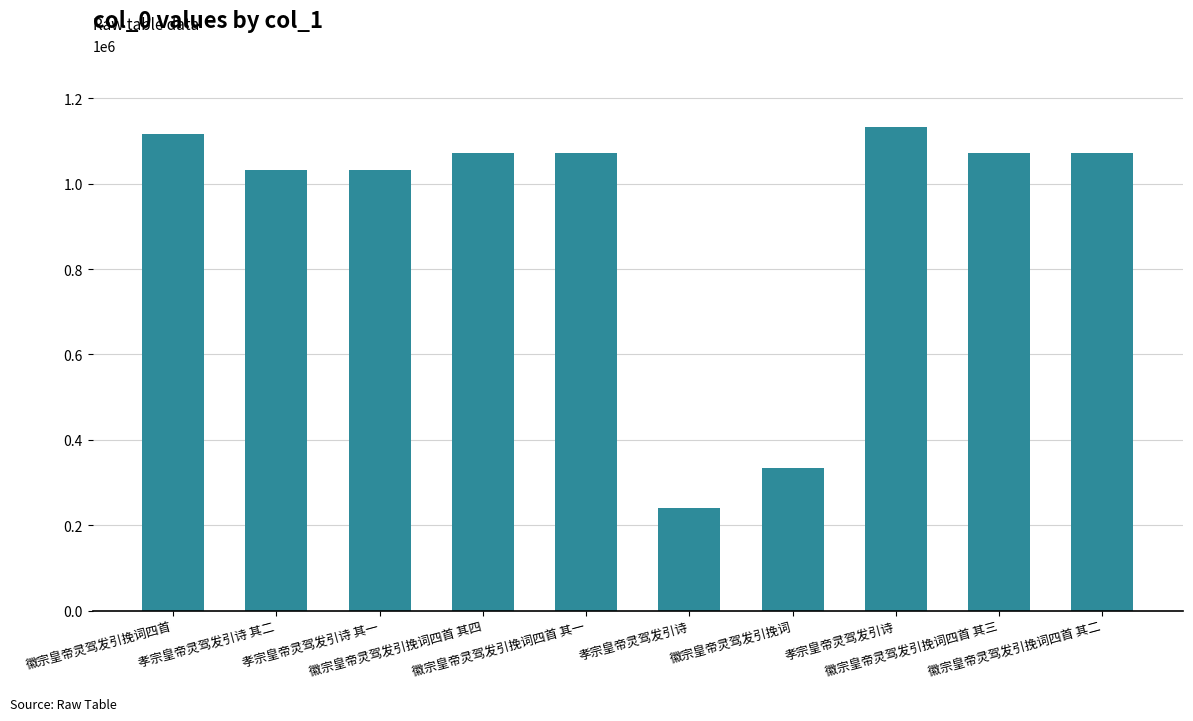

Are the bars horizontal?

No